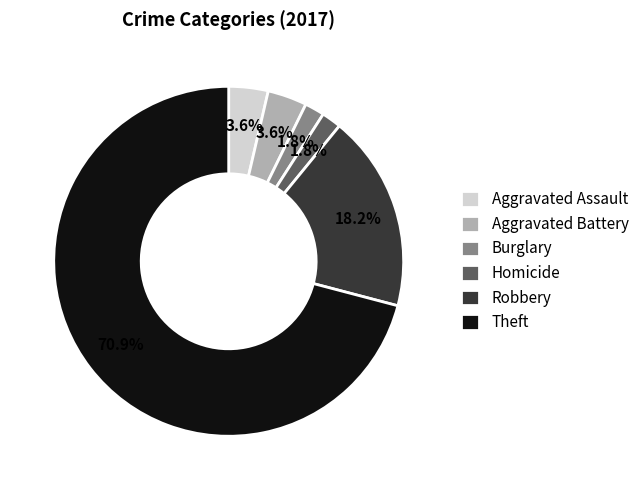

To the nearest percent, what is the difference between the largest and smallest slice percentages?

69%